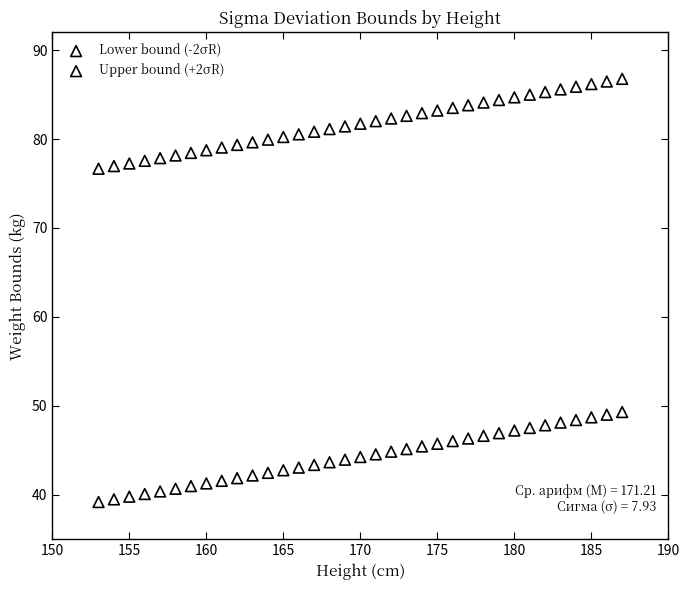

Which series has the largest Y range (max minus min)?

Lower bound (-2σR)